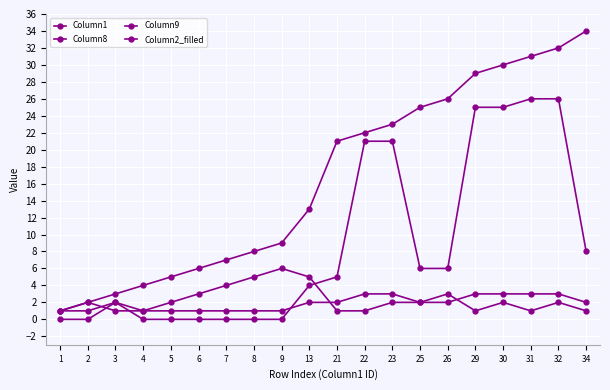

List the series in order of their peak value, highest first.

Column1, Column2_filled, Column8, Column9